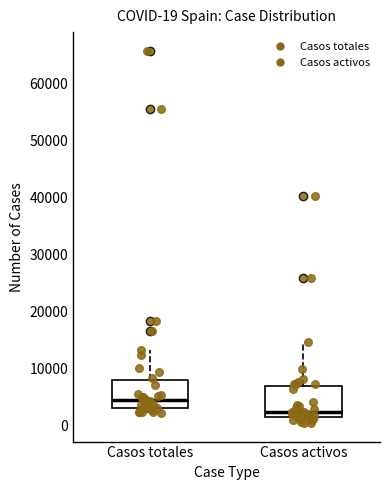

Which box's median line is the highest?

Casos totales